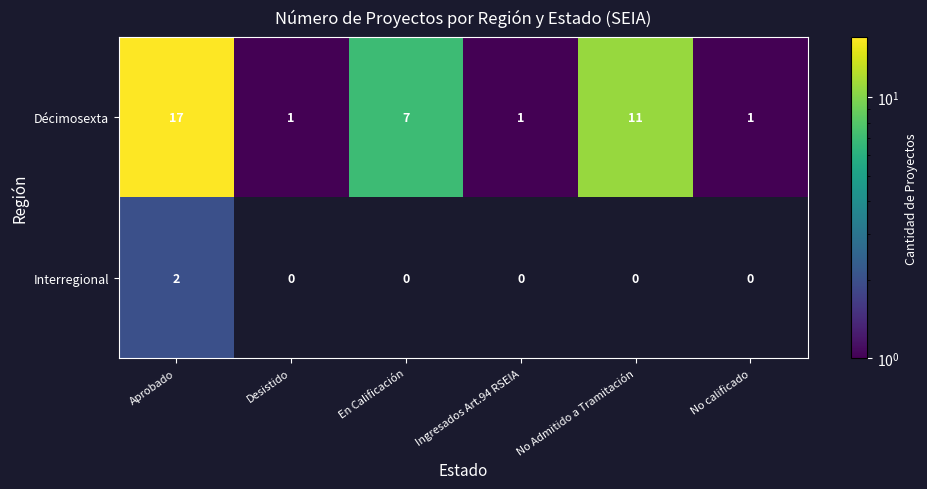

Rank the series by their average value, from lowest to highest.

row_1, row_0